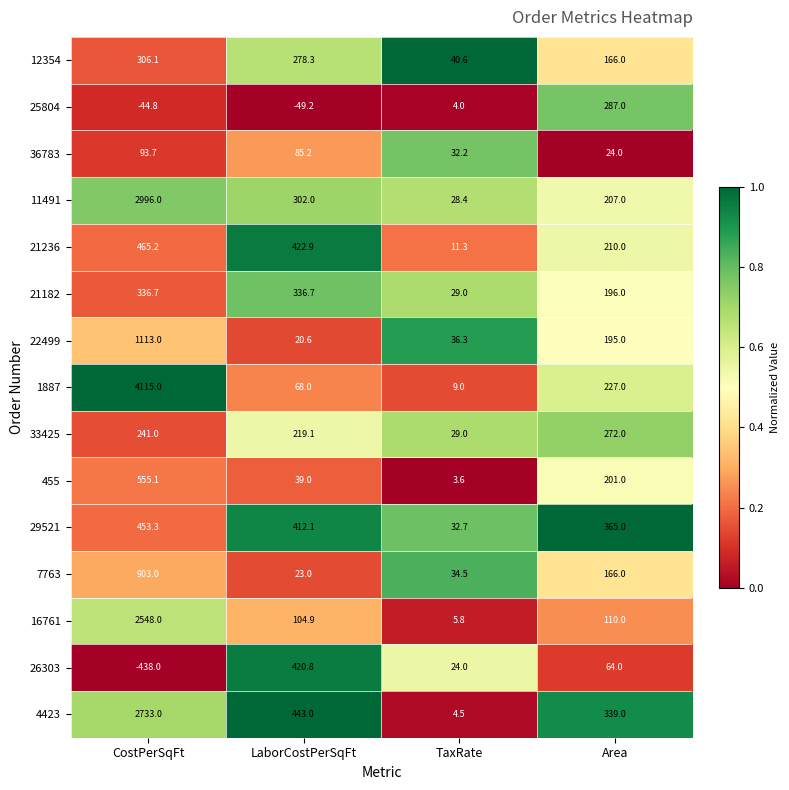

Which series changed the most between TaxRate and Area?

4423